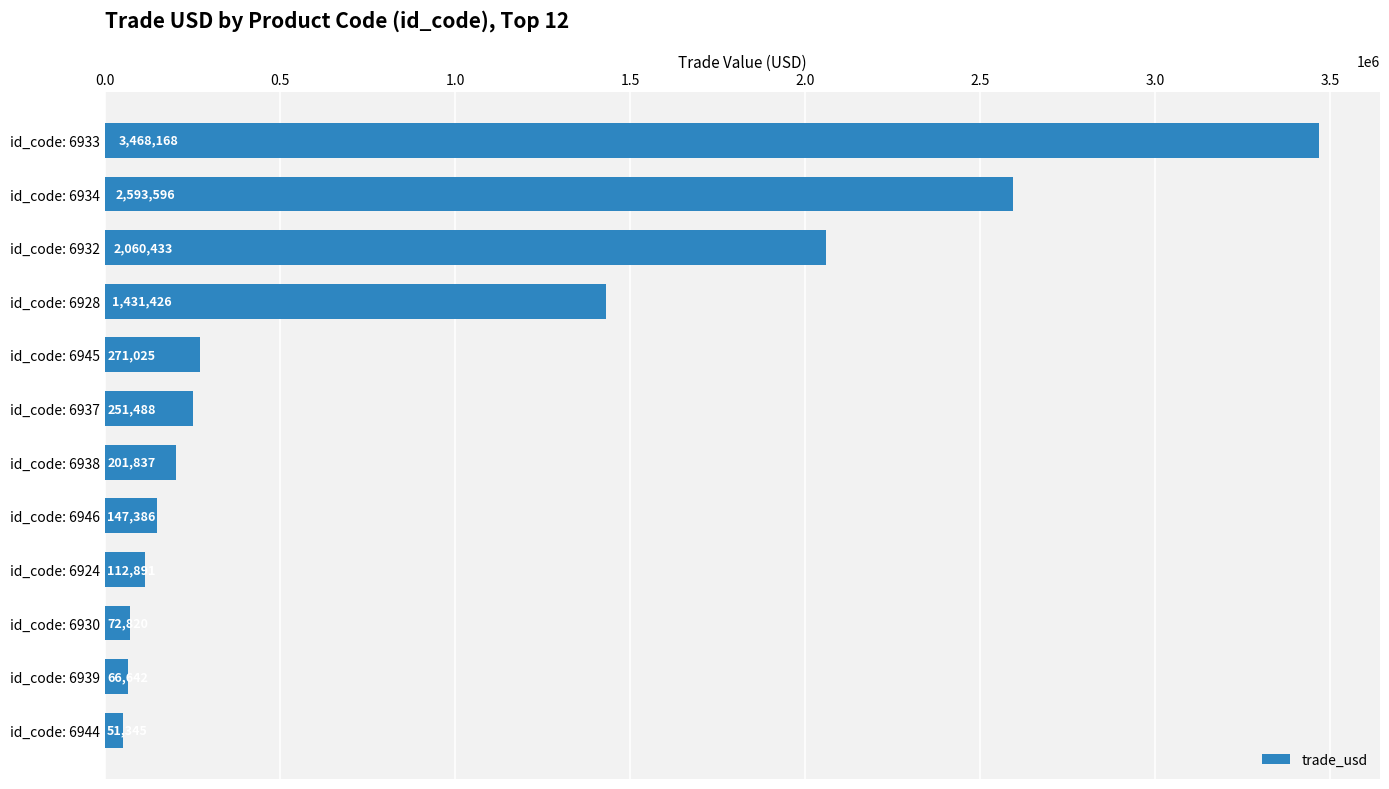

What is the difference between the second highest and second lowest values?

2526954